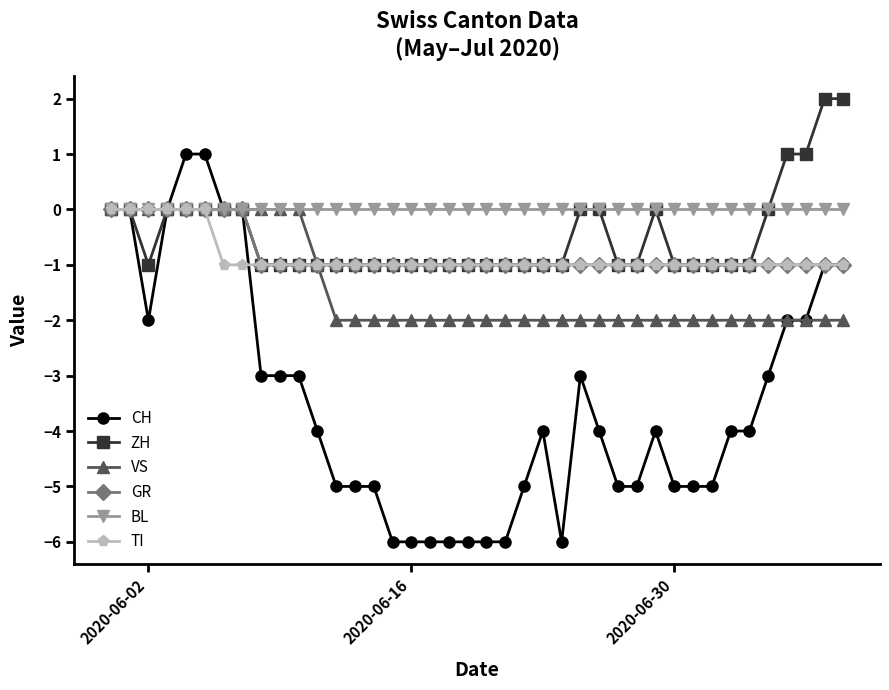

Which series has the largest total across all categories?

BL